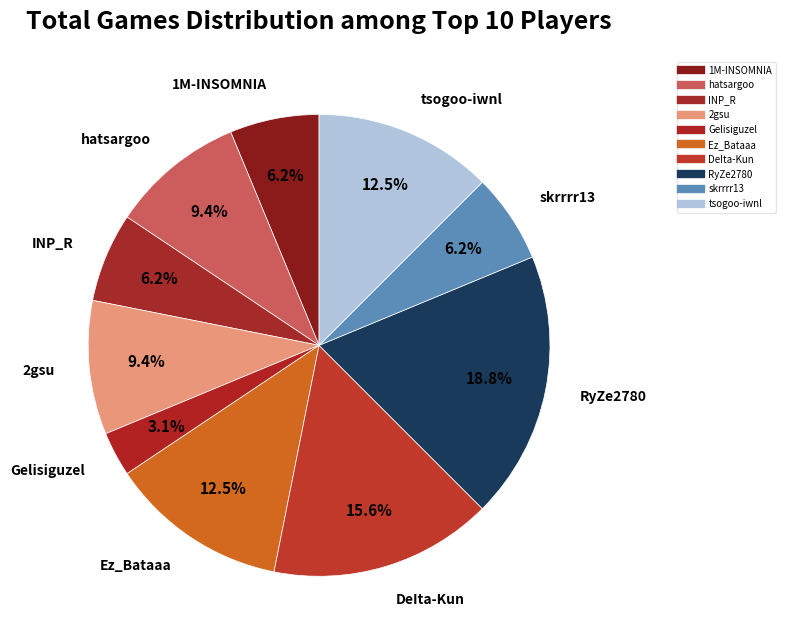

Count the number of slices in the pie.

10